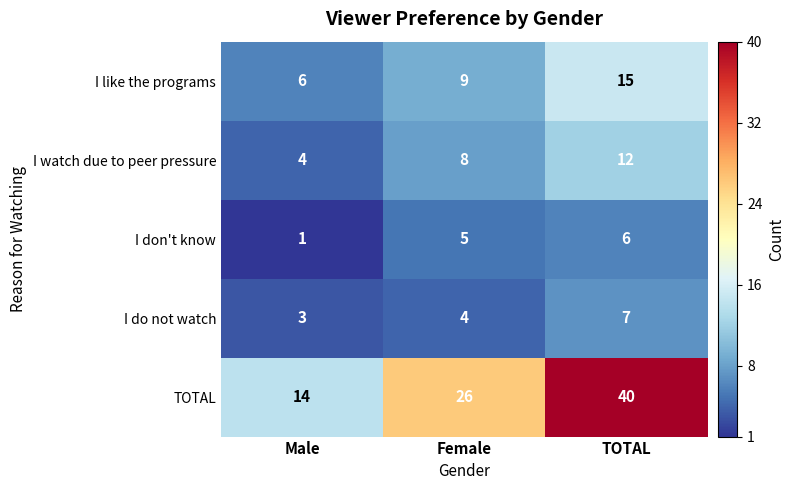

At how many categories does at least one series exceed 2?

3